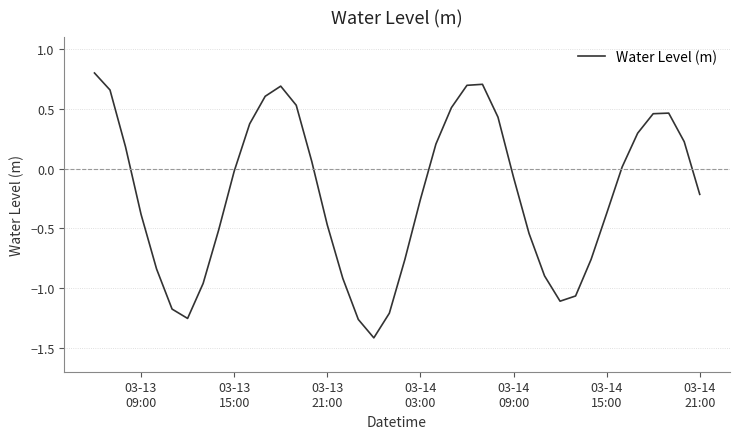

What is the maximum value shown in the chart?

0.8